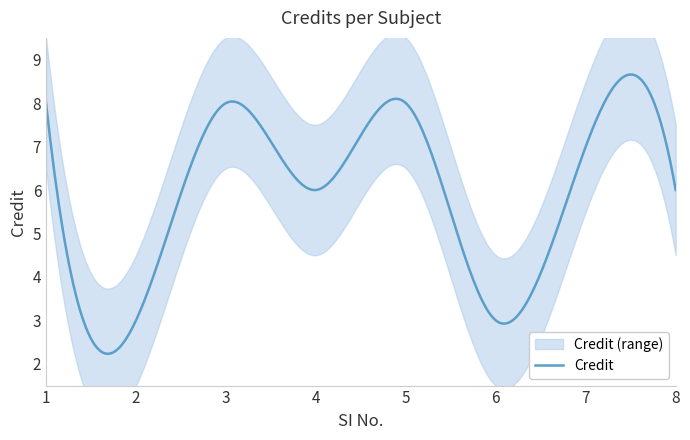

True or false: the data has more than 2 interior local peaks.

True